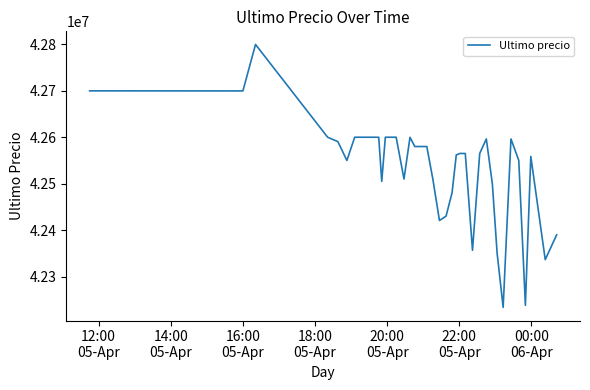

What is the minimum value shown in the chart?

42233851